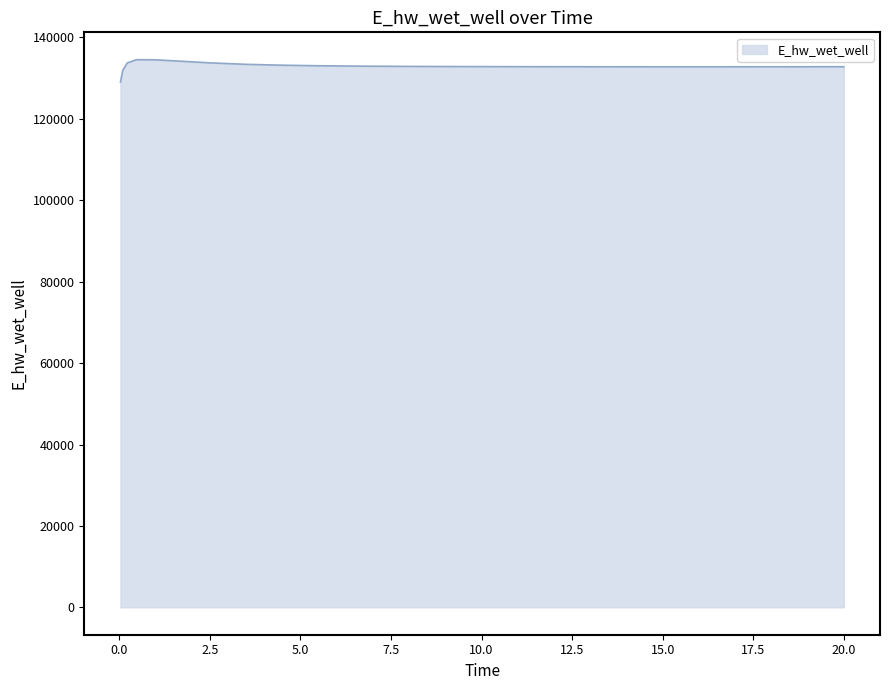

What is the difference between the maximum and minimum values?

5488.9